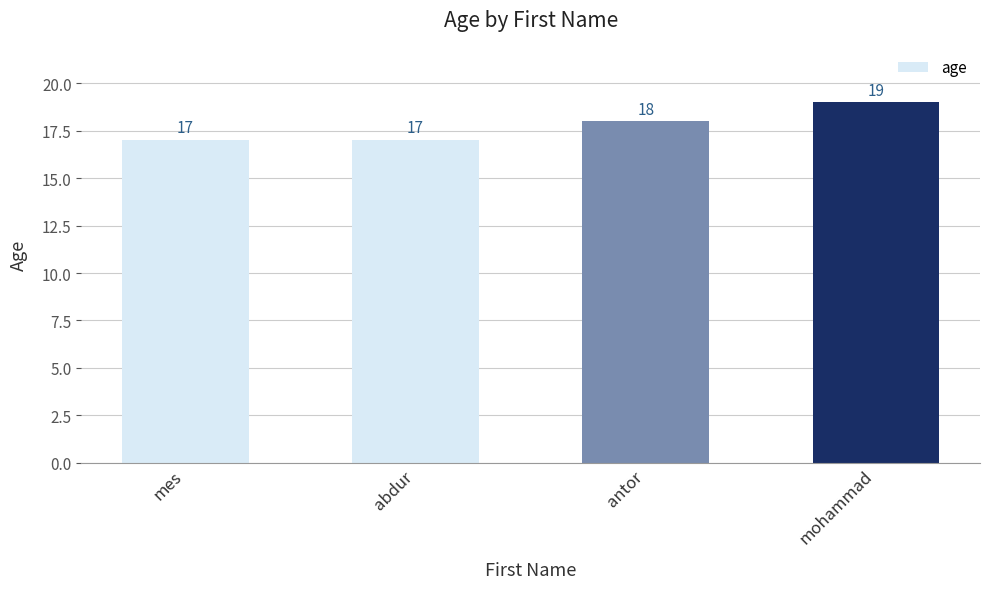

At which category does the chart reach its peak across all series?

mohammad